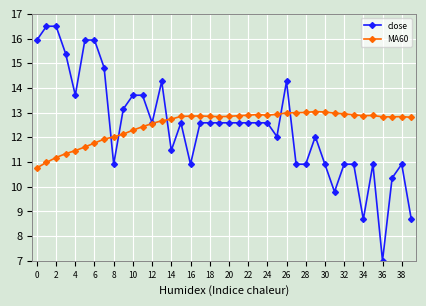

True or false: close has more than 2 points higher than both neighbors.

True